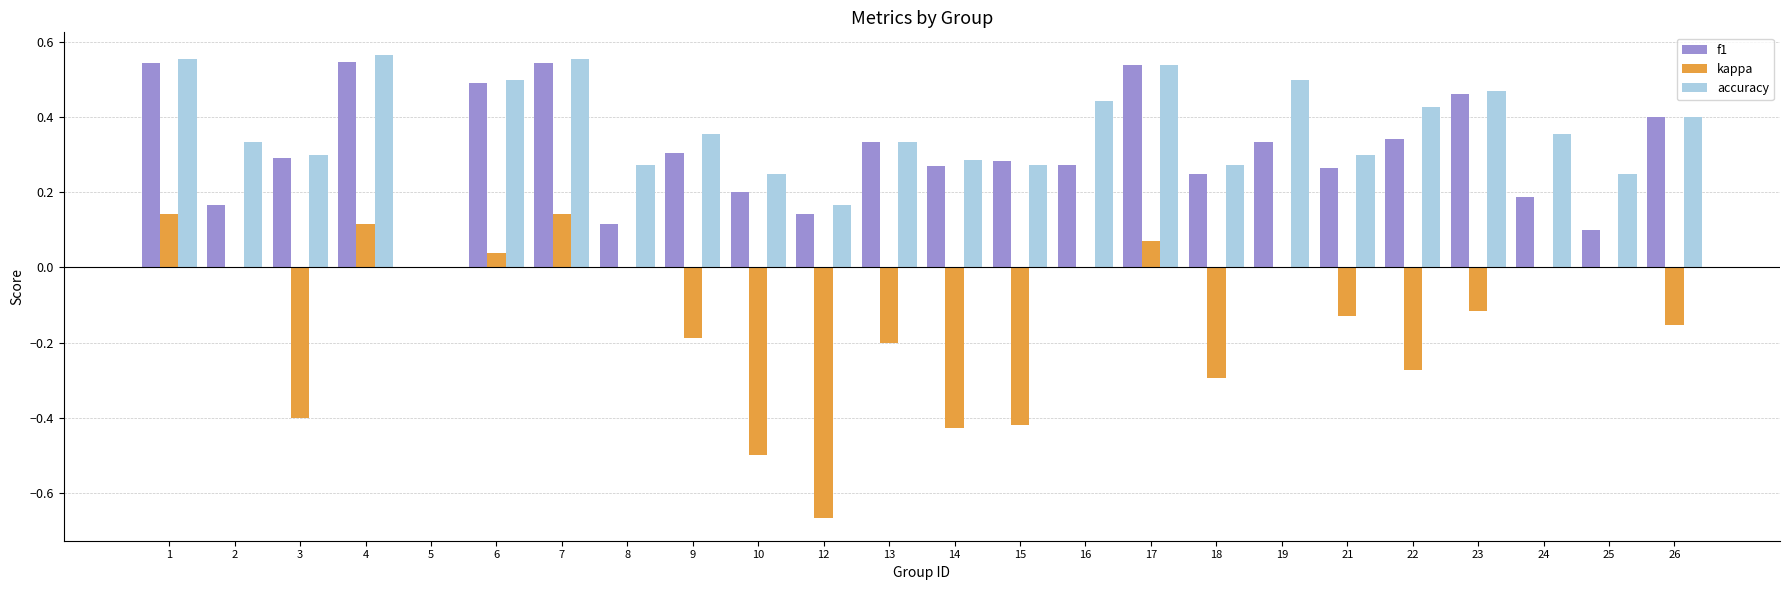

How many groups of bars are there?

24